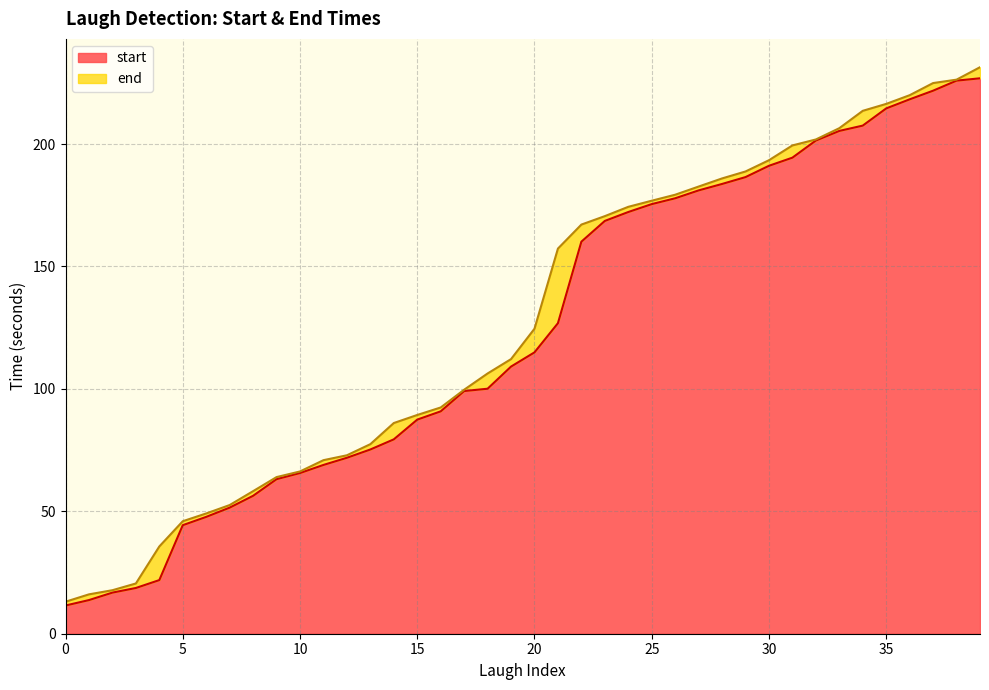

What are all the series names shown in the legend?

start, end